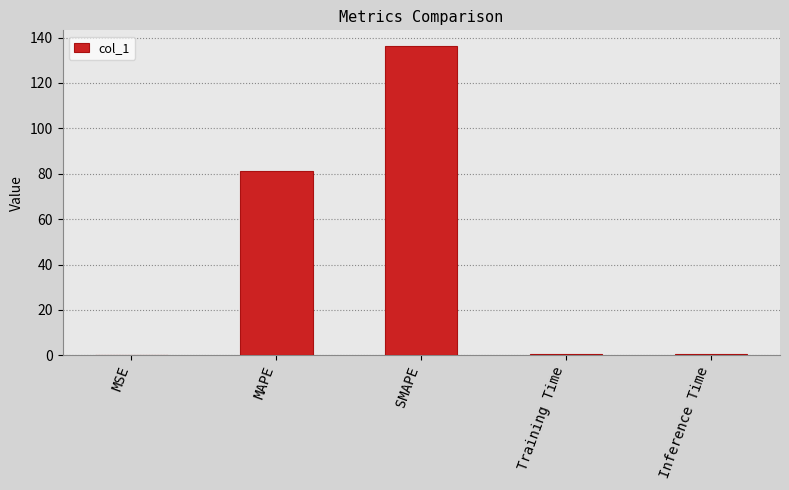

At which category does the chart reach its peak across all series?

SMAPE